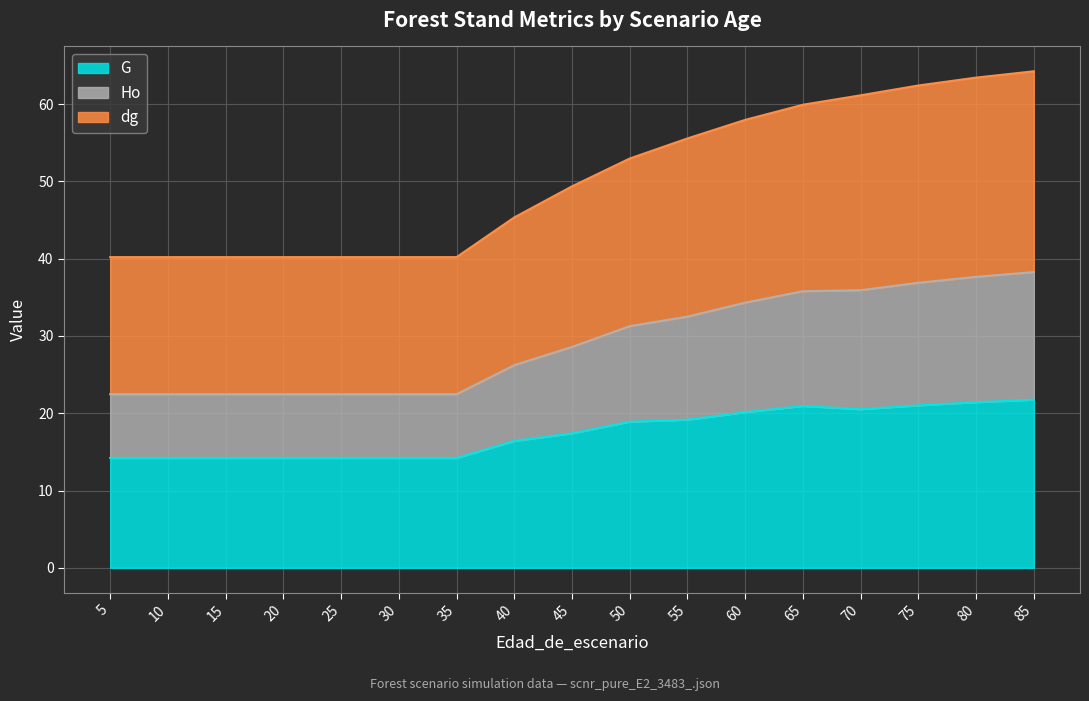

What is the approximate value of dg at 70?

61.1